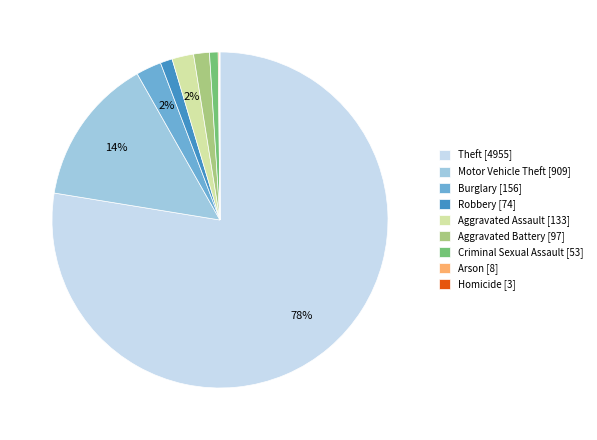

The Criminal Sexual Assault [53] slice represents 1% of the pie. True or false?

True